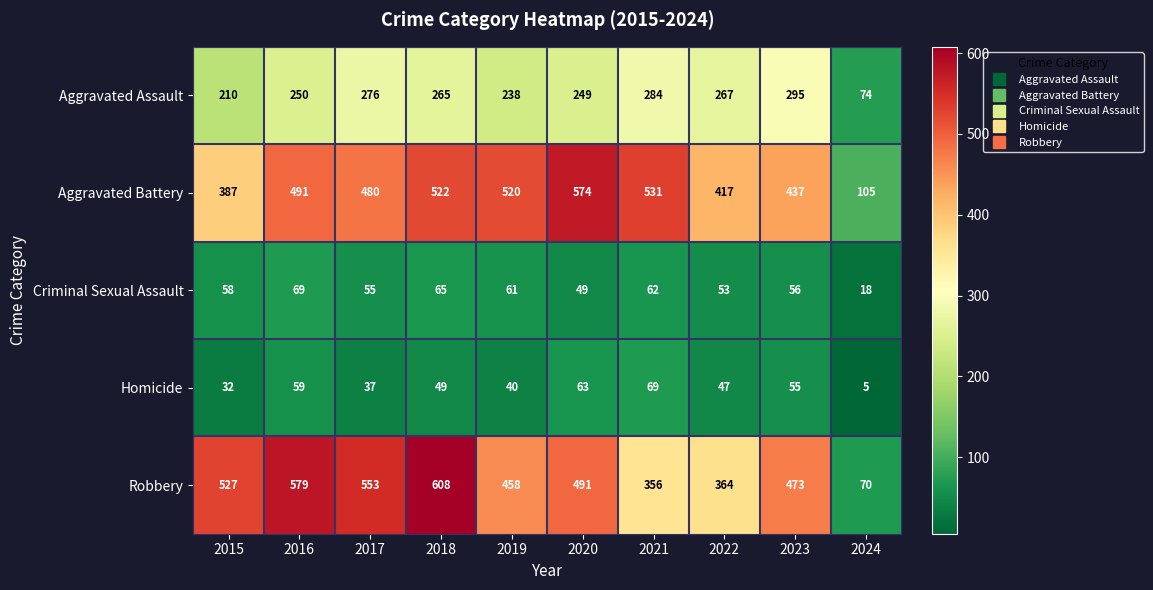

What is the minimum value shown in the chart?

5